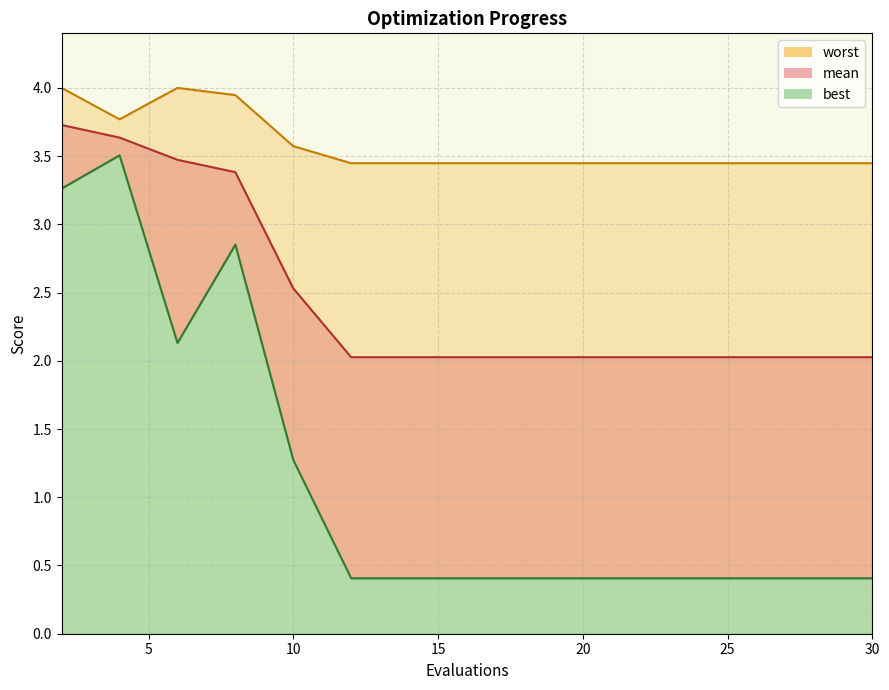

Which label corresponds to the smallest value in the chart?

12